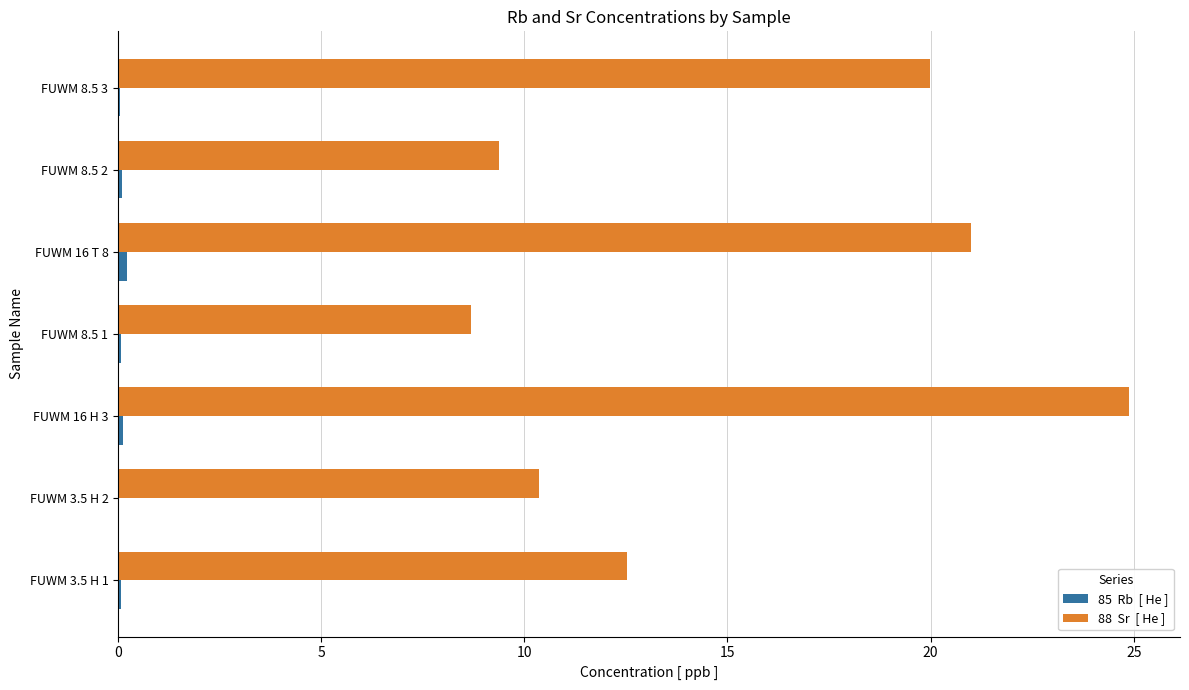

Which category has the highest value across all series?

FUWM 16 H 3